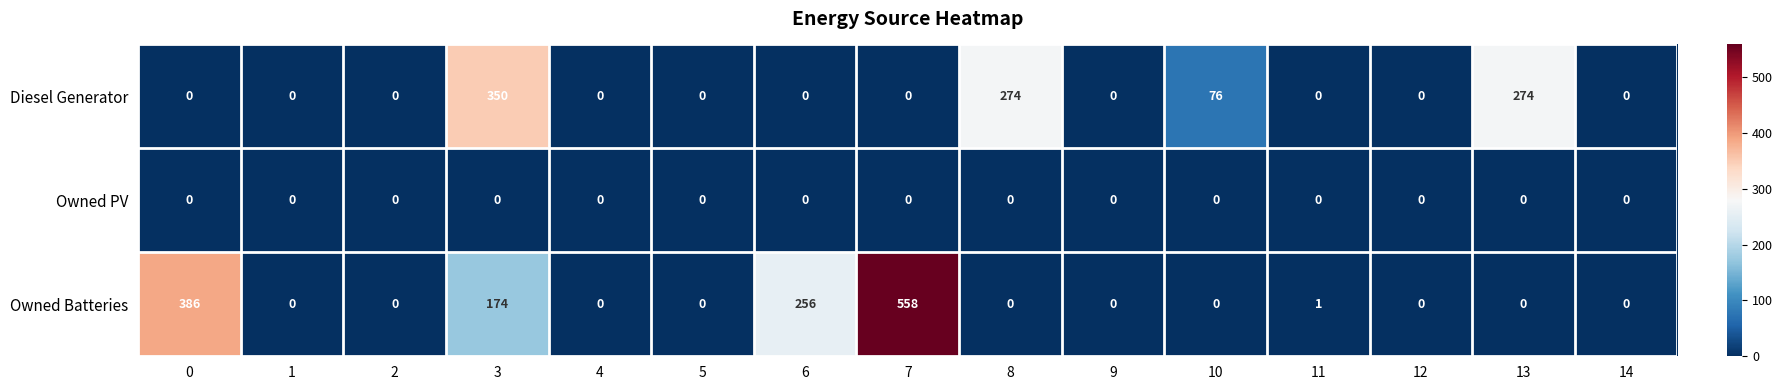

Rank the series by their average value, from lowest to highest.

Owned PV, Diesel Generator, Owned Batteries